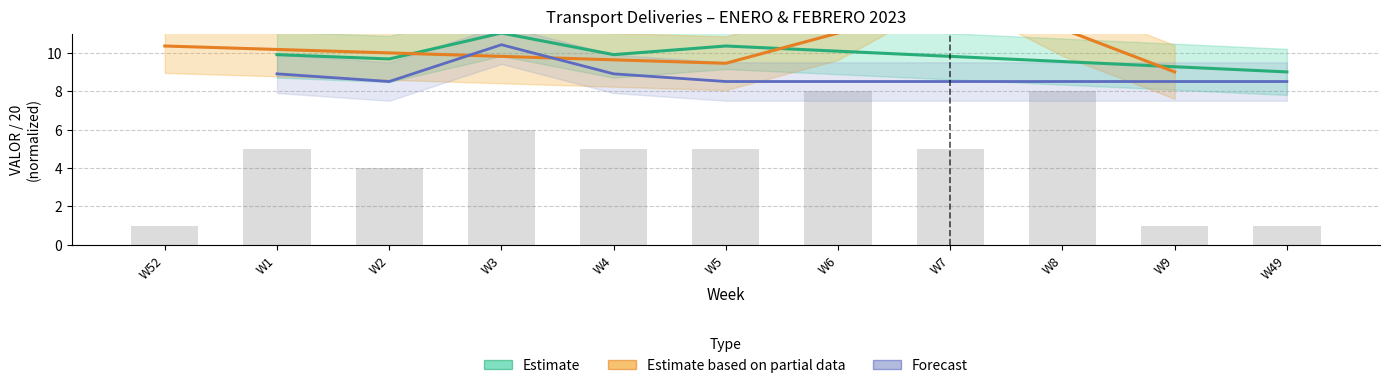

What is the difference between the second highest and second lowest values in the Estimate based on partial data (VALOR) series?

1.8